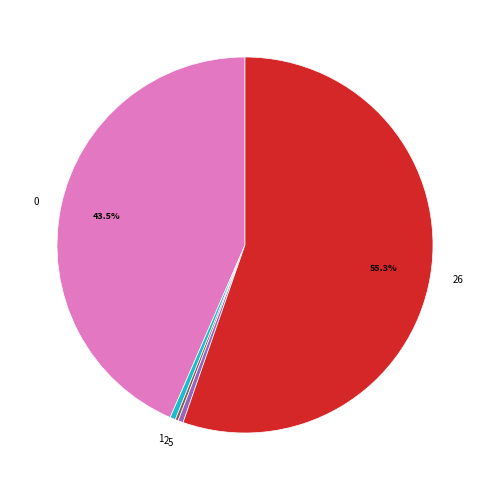

Do 0 and 1 together represent more than half of the pie?

No